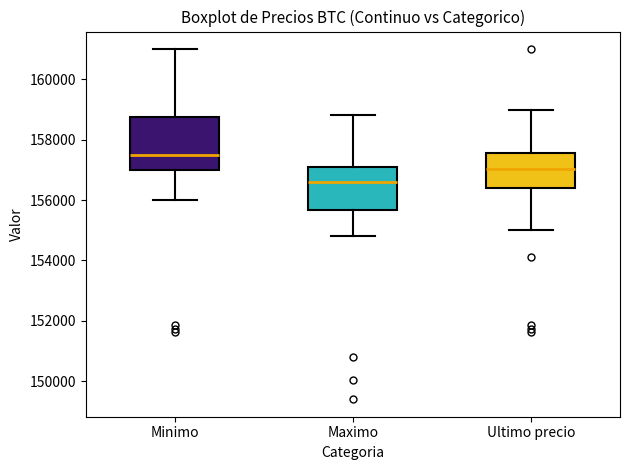

Which box is the tallest, from its lower edge to its upper edge?

Minimo